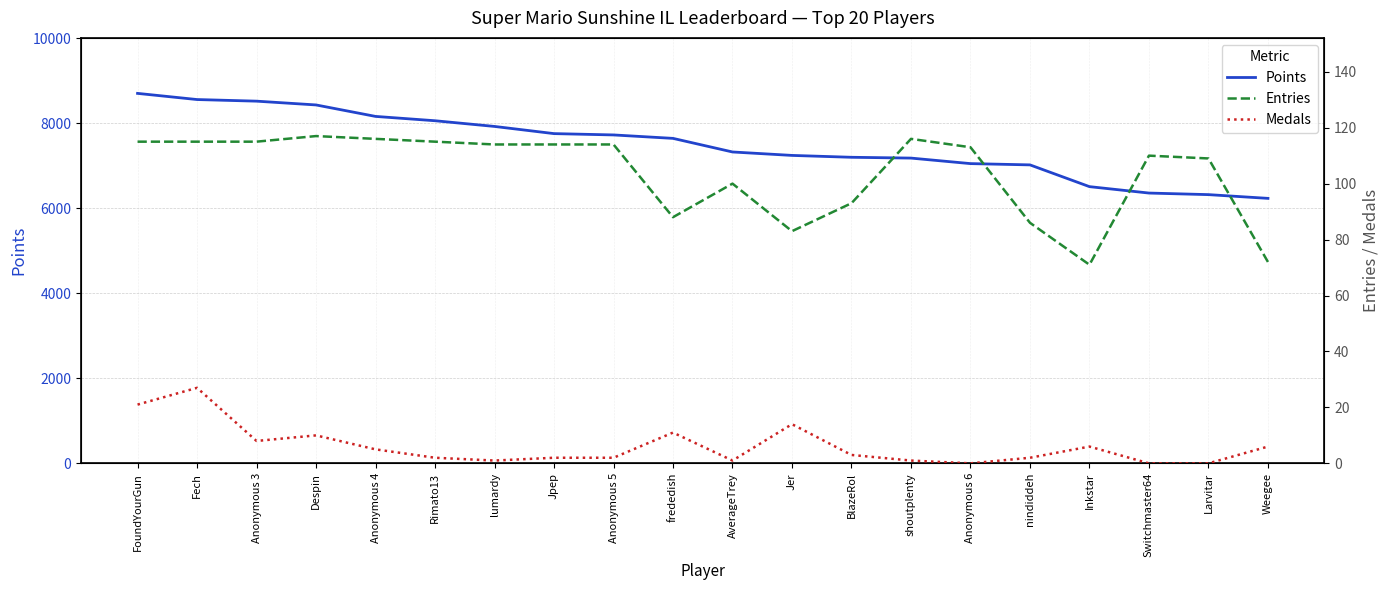

Rank the categories by Medals value from highest to lowest.

Fech, FoundYourGun, Jer, frededish, Despin, Anonymous 3, Inkstar, Weegee, Anonymous 4, BlazeRol, Rimato13, Jpep, Anonymous 5, nindiddeh, lumardy, AverageTrey, shoutplenty, Anonymous 6, Switchmaster64, Larvitar